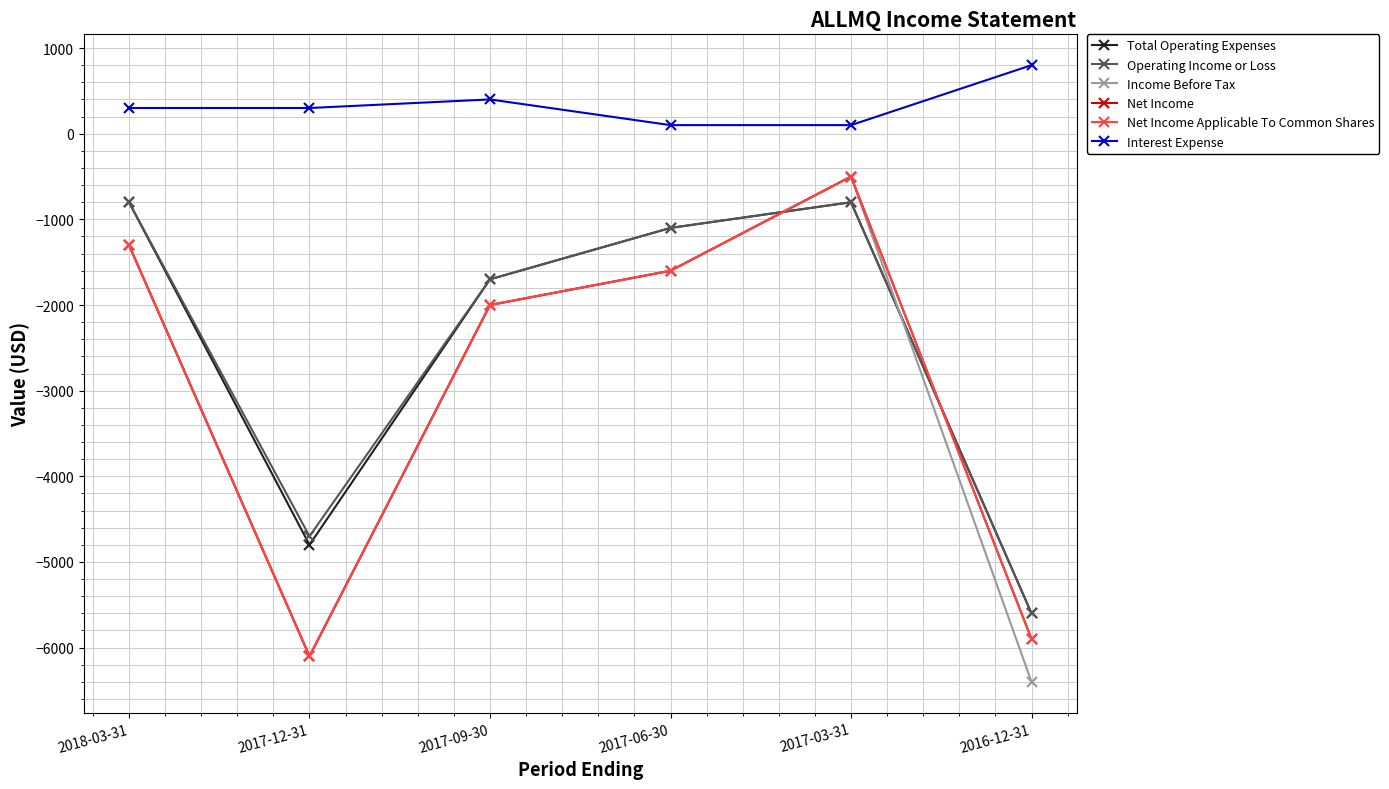

At which category does Net Income Applicable To Common Shares reach its first local valley?

2017-12-31